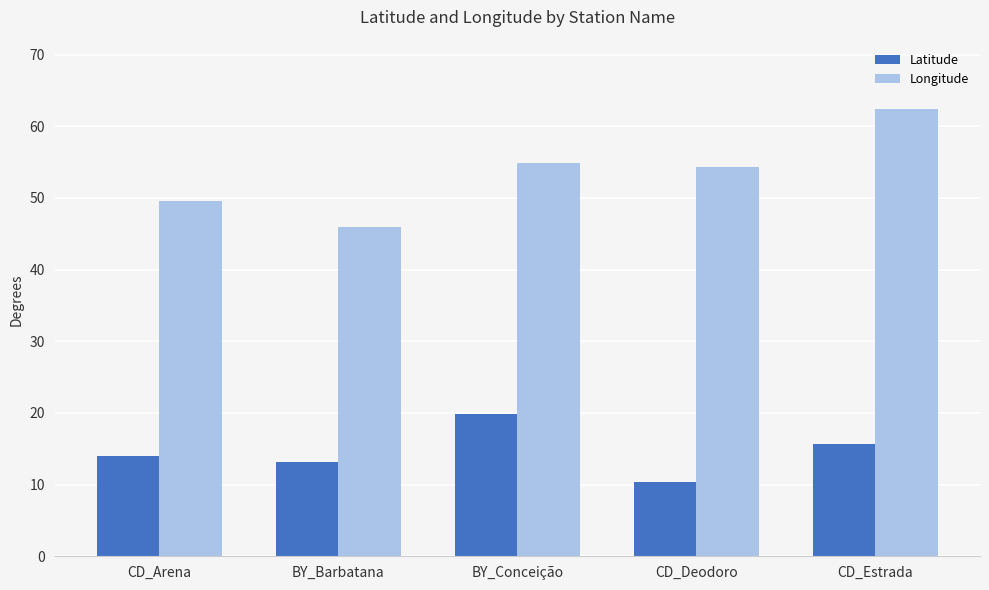

What value does the Longitude series have at BY_Barbatana?

45.9